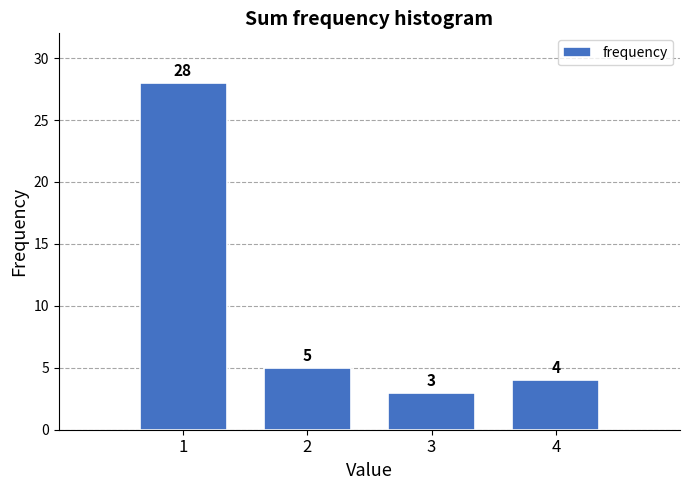

Reading left to right, list every bar in this chart as the range it spans on the x-axis followed by its height.

0.5 to 1.5: 28
1.5 to 2.5: 5
2.5 to 3.5: 3
3.5 to 4.5: 4